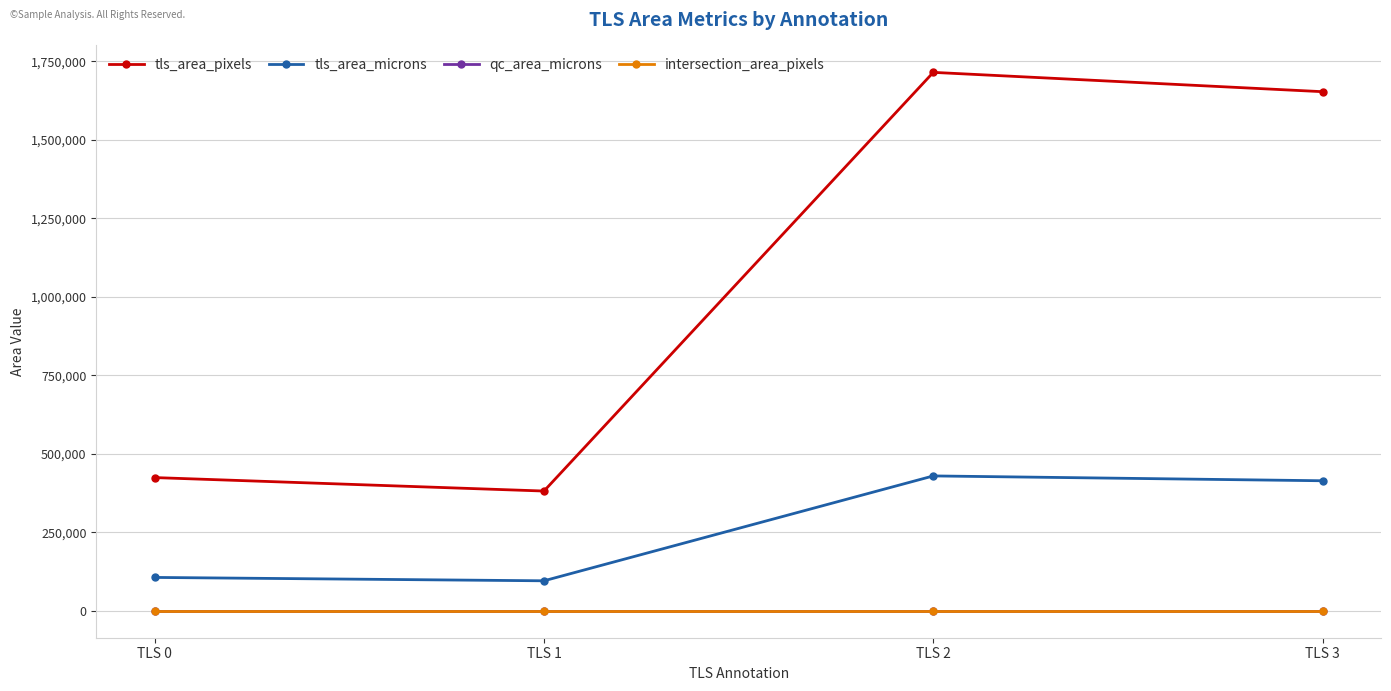

True or false: tls_area_microns has more than 2 points higher than both neighbors.

False